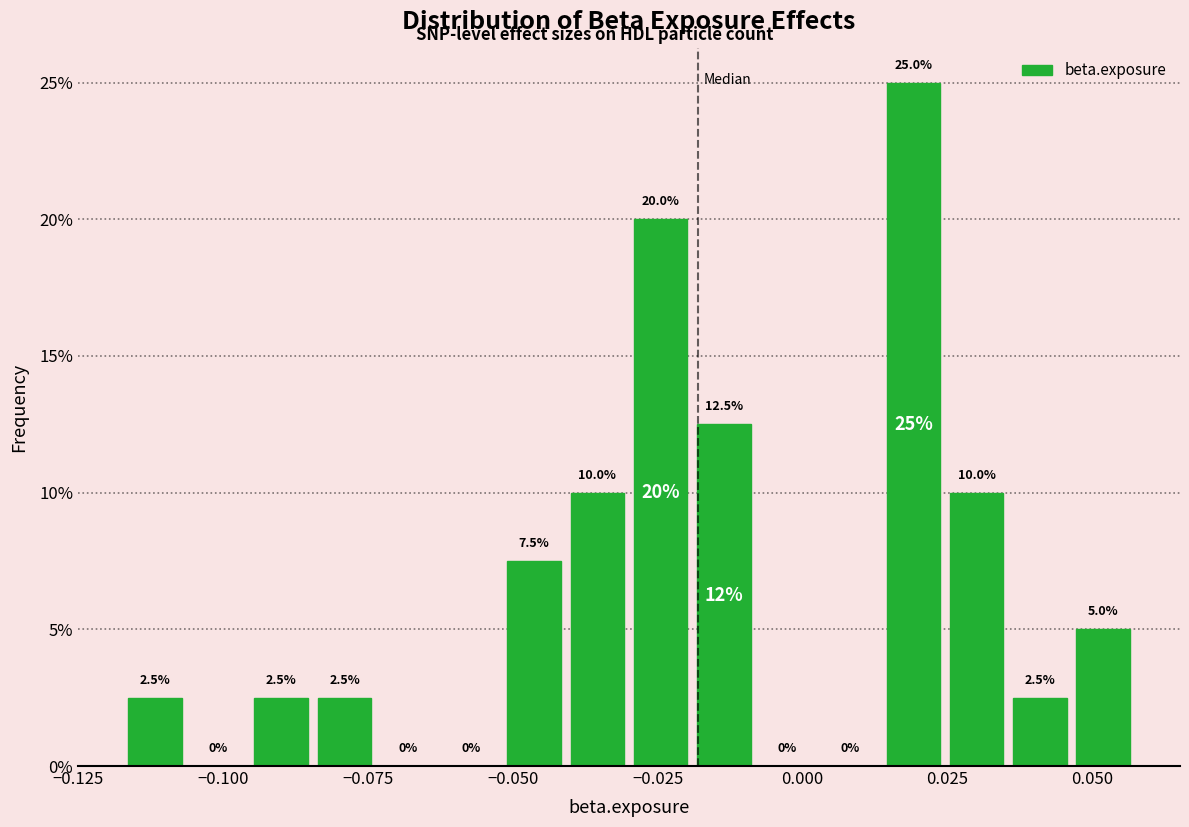

Read against the x-axis, roughly where is the centre of the tallest bar?

0.020